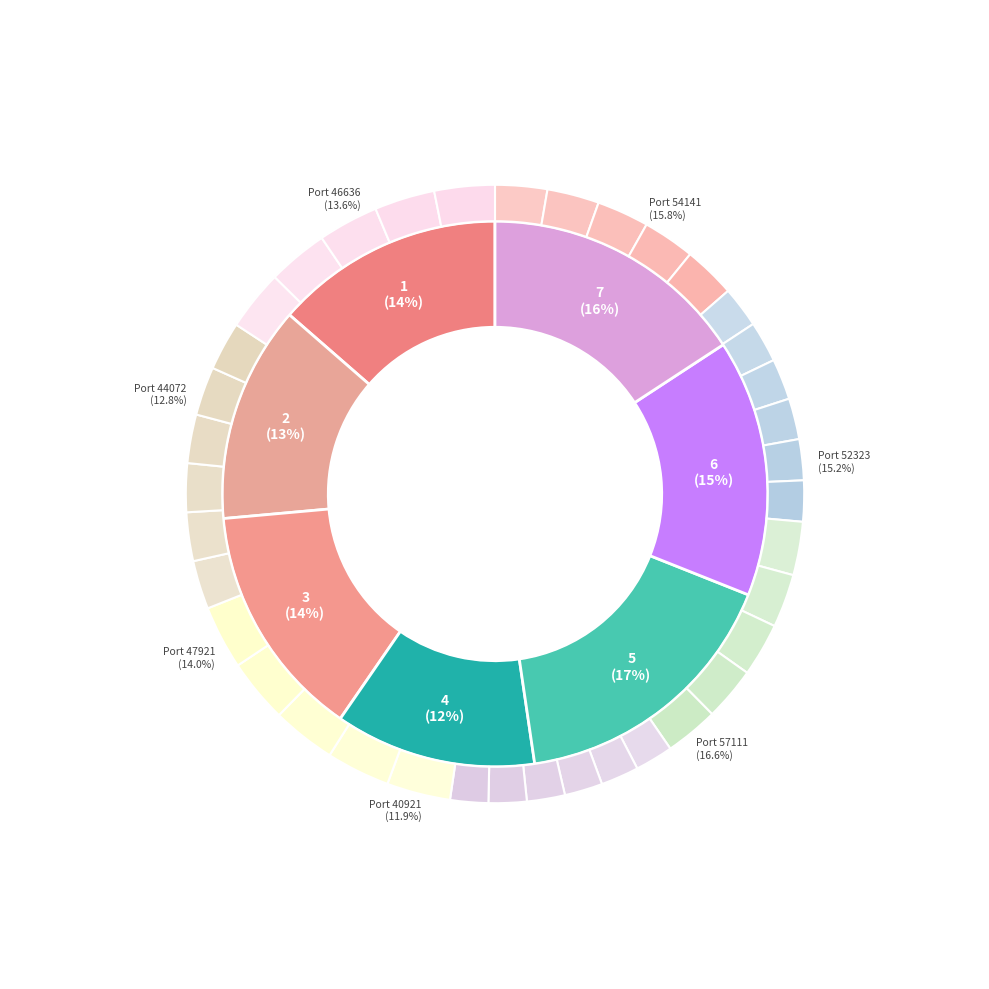

How many segments does this pie chart have?

7